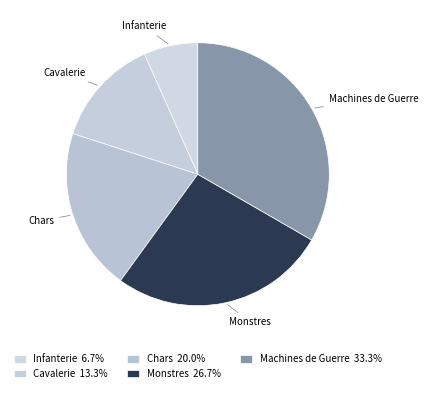

Which has a higher value, Infanterie or Monstres?

Monstres